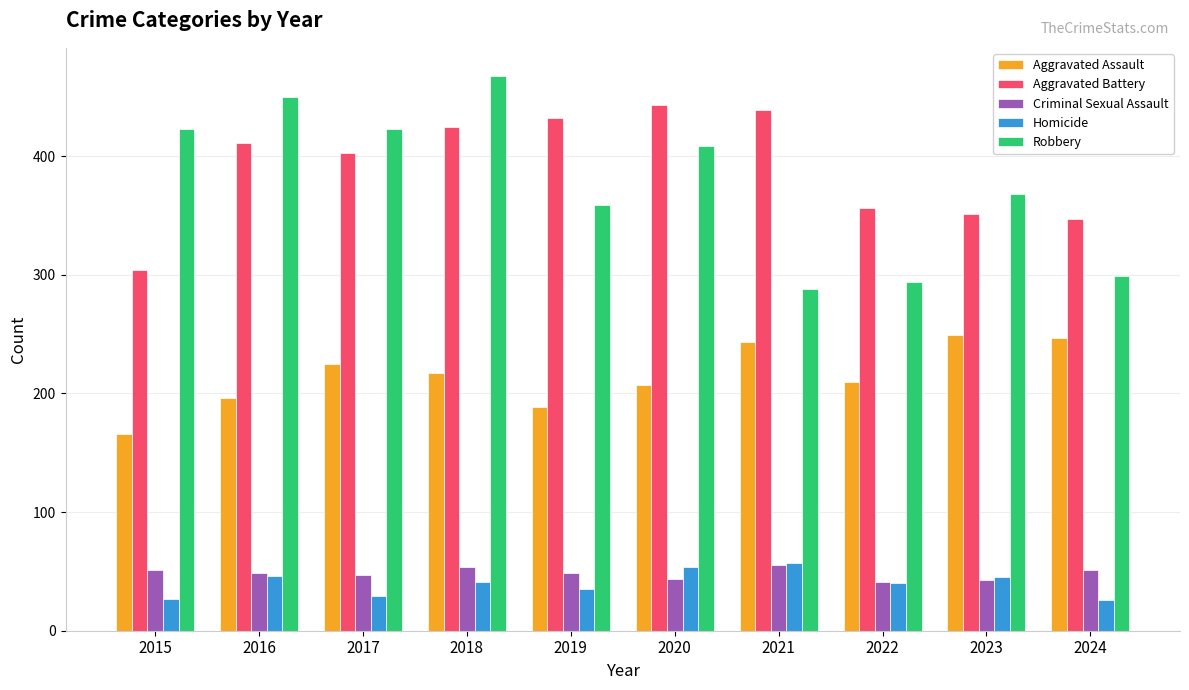

What is the minimum value shown in the chart?

26